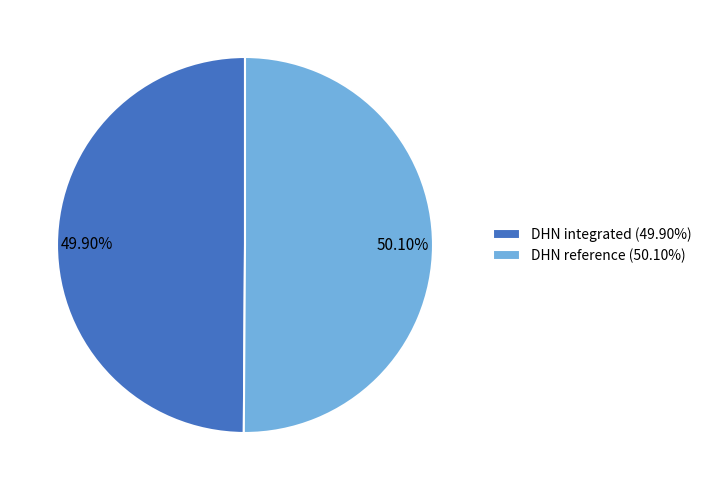

Is the sum of DHN integrated (49.90%) and DHN reference (50.10%) greater than half?

Yes